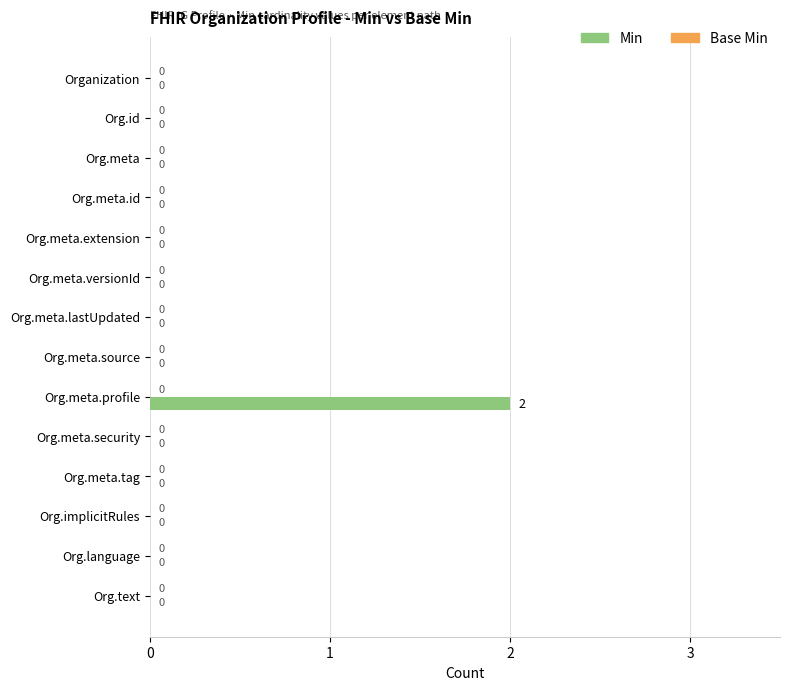

Between Org.meta.profile and Org.meta.source, which is larger?

Org.meta.profile